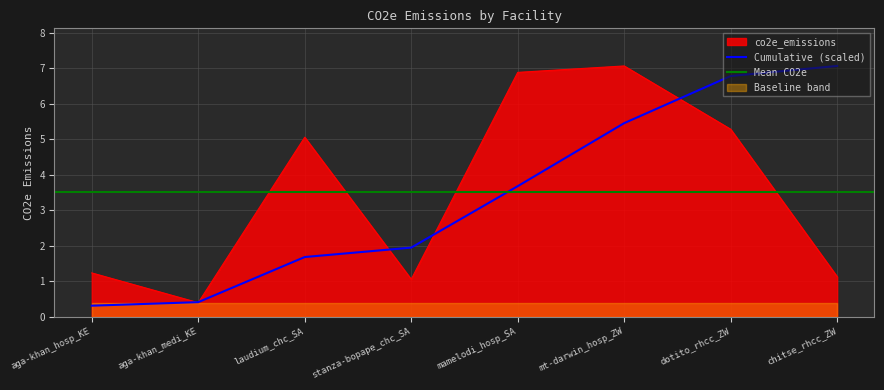

What is the difference between the second highest and second lowest values?

5.8